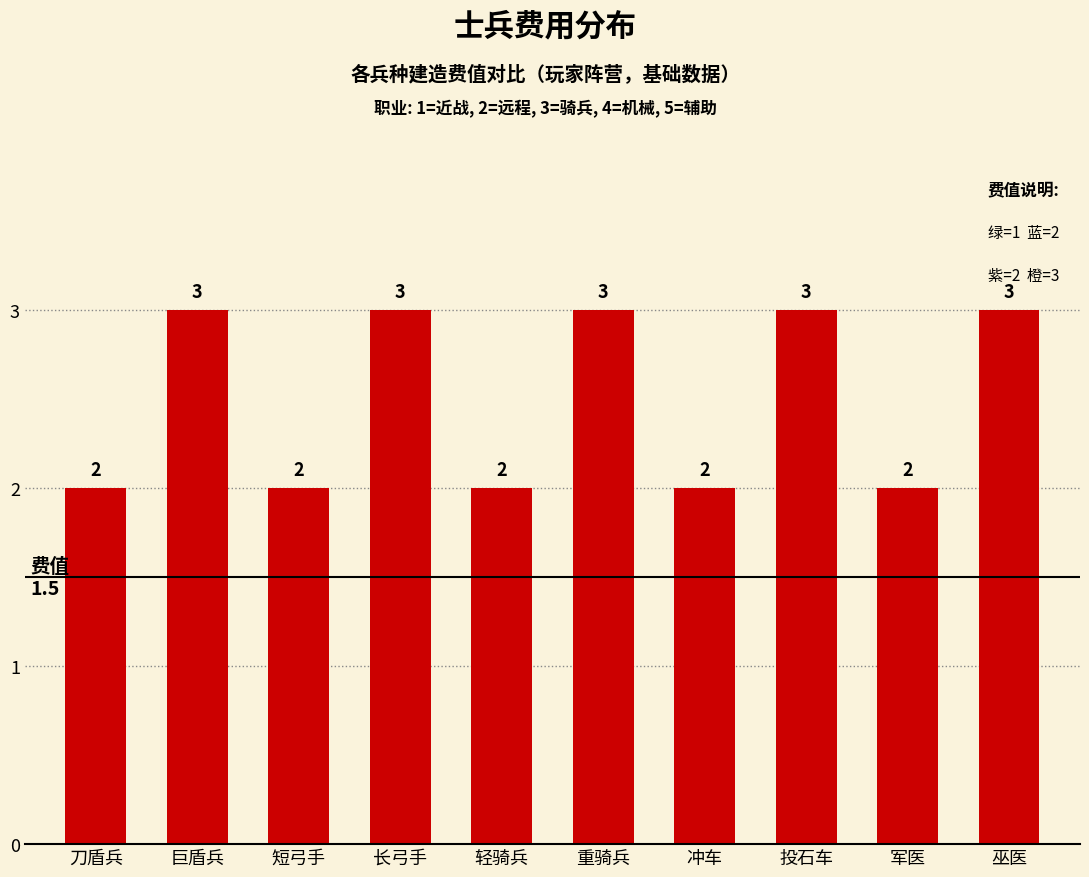

What is the value of the 1st bar from the left?

2